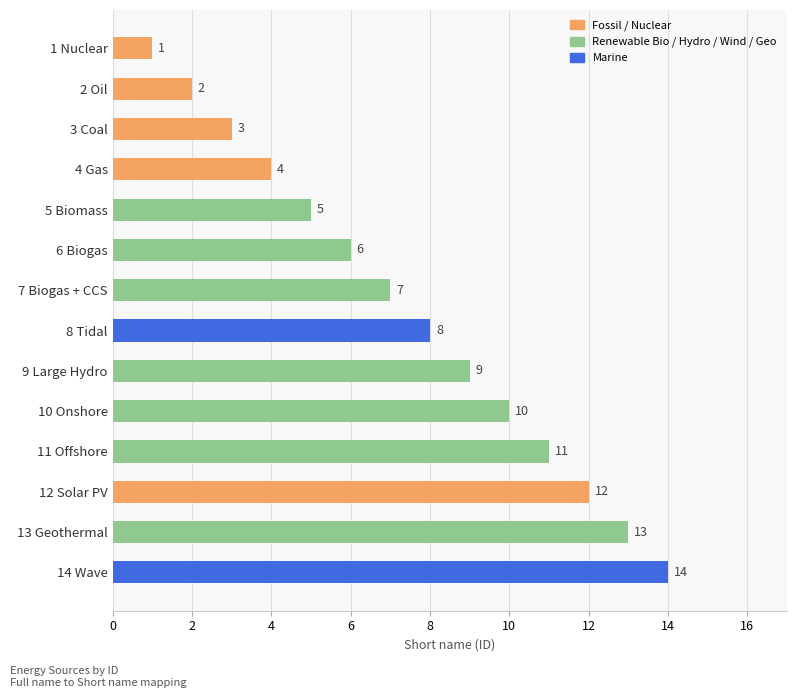

Are the bars grouped side by side (vs. stacked)?

No